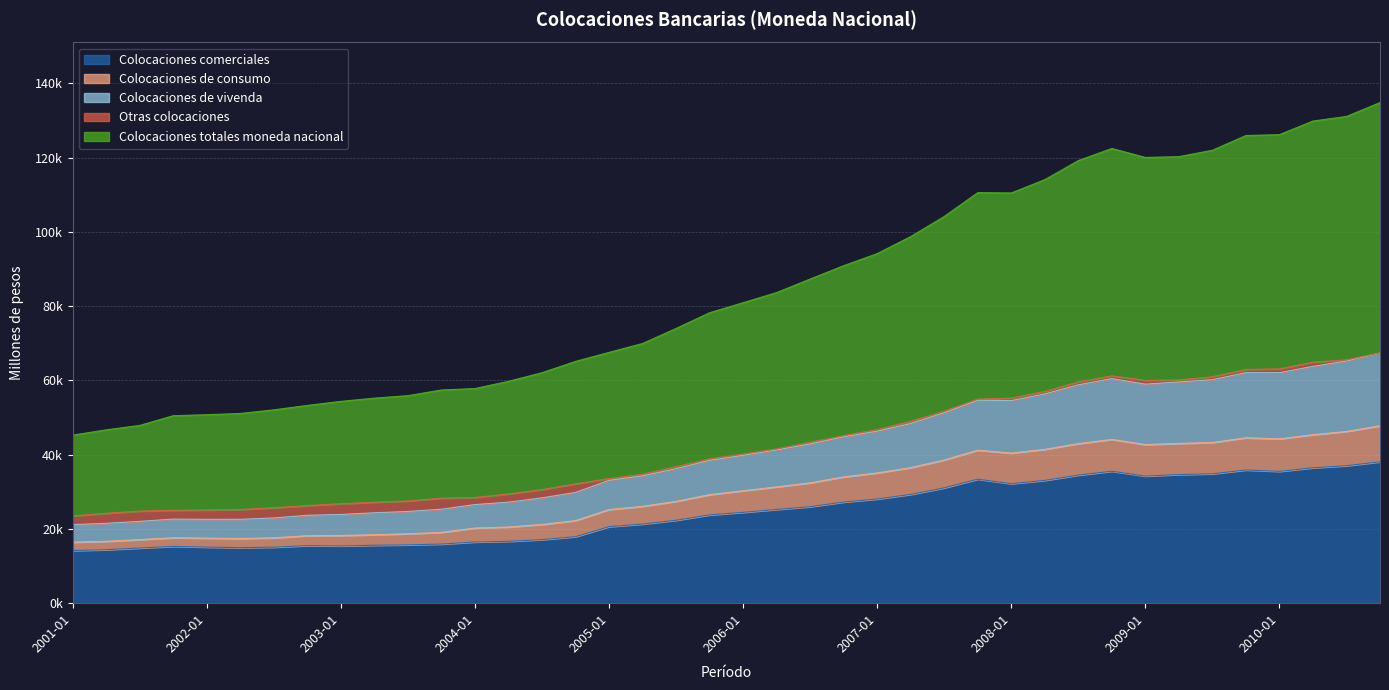

What is the minimum value for Colocaciones comerciales?

14169